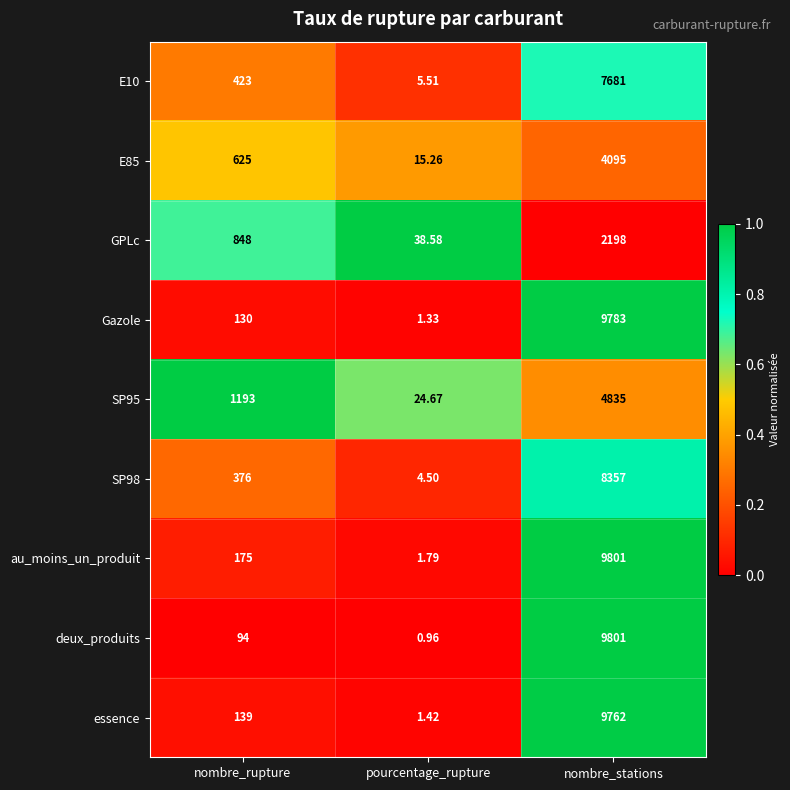

Which label corresponds to the smallest value in the chart?

pourcentage_rupture